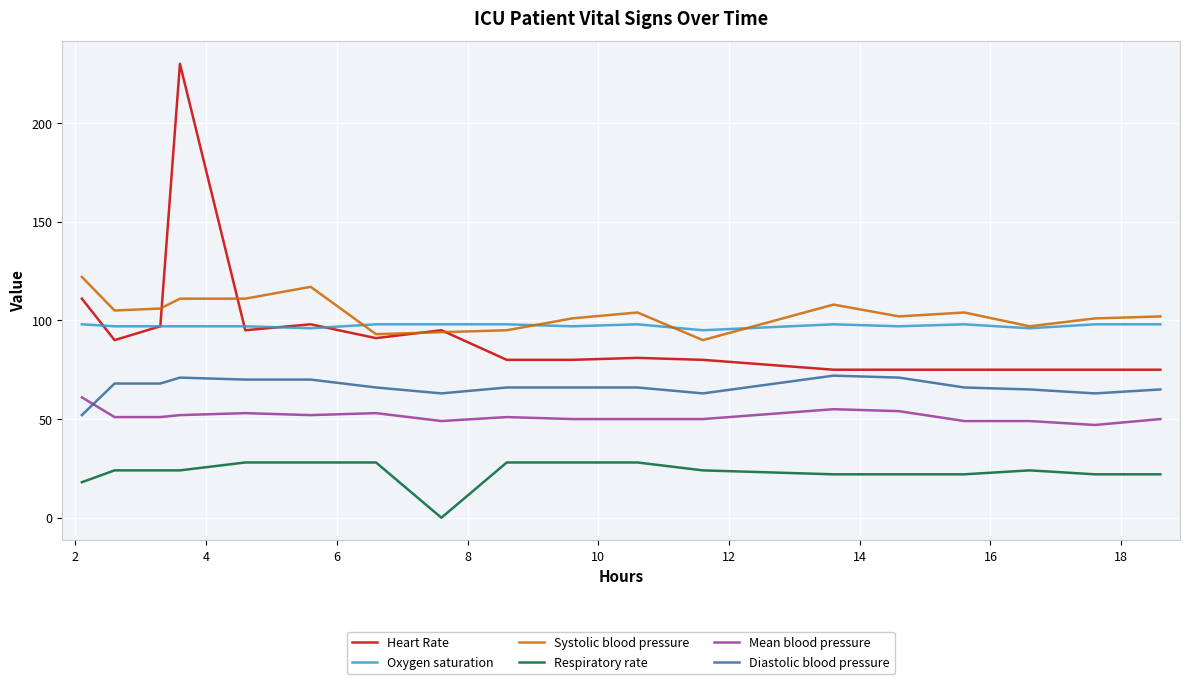

Which series has the widest spread of values?

Heart Rate